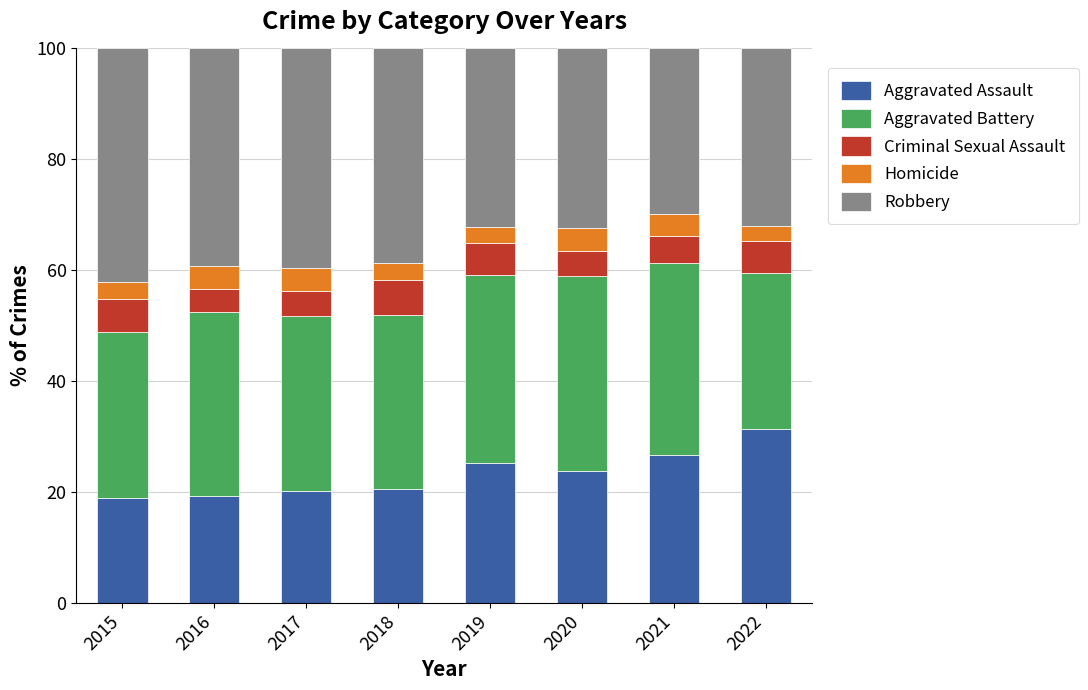

What is the total value across all series at 2020?

100.0